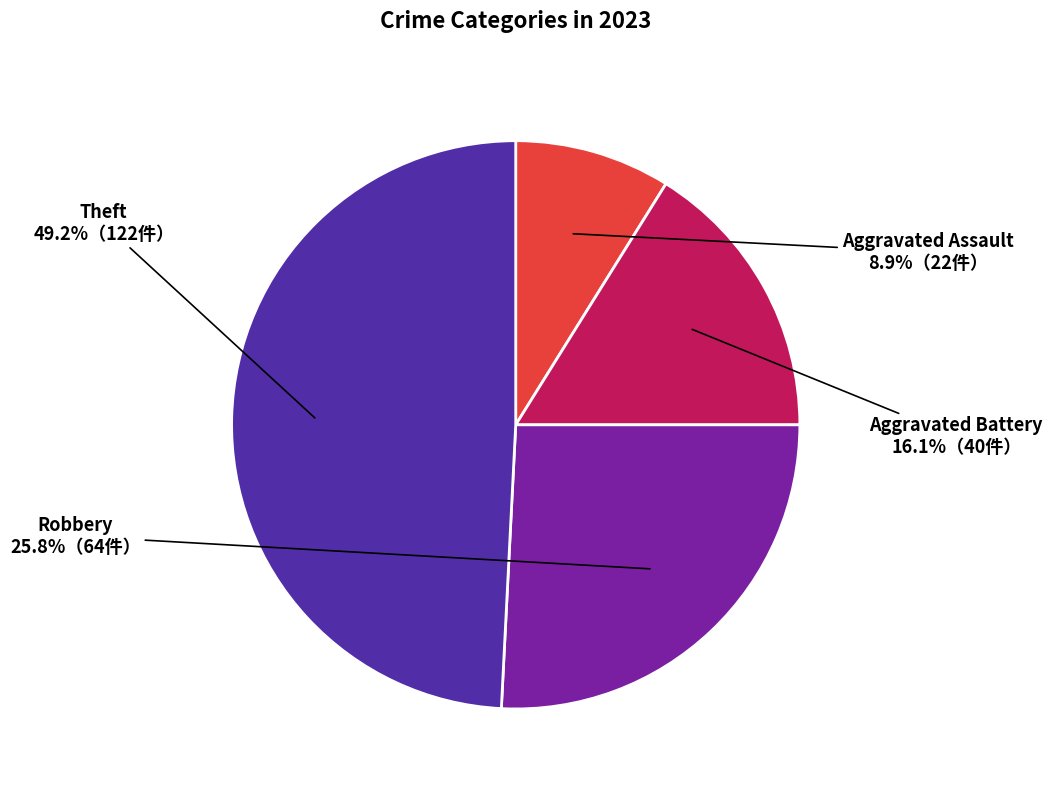

True or false: Theft accounts for 41% of the total.

False